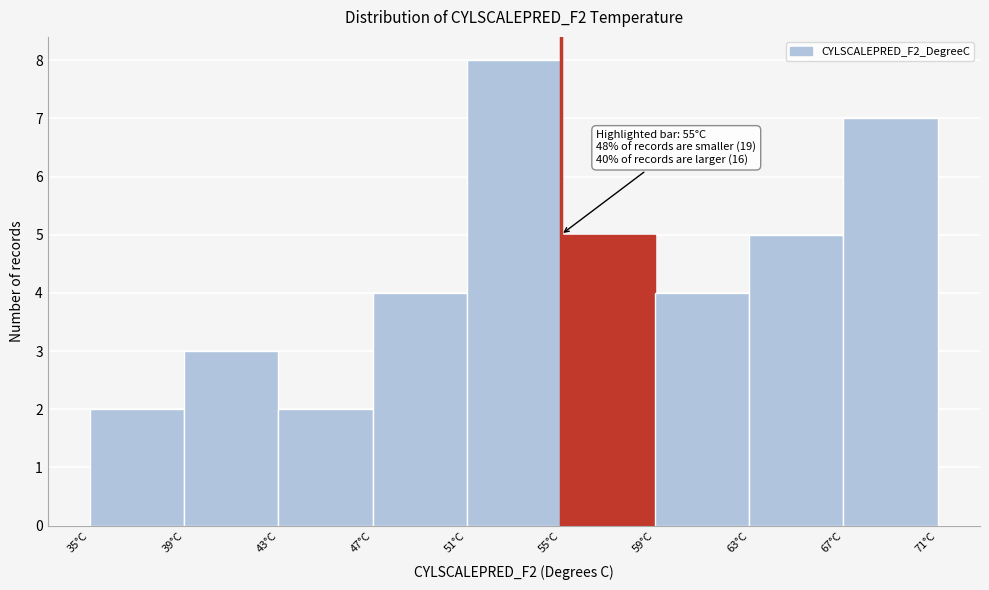

Which range on the x-axis has the tallest bar?

51 to 55